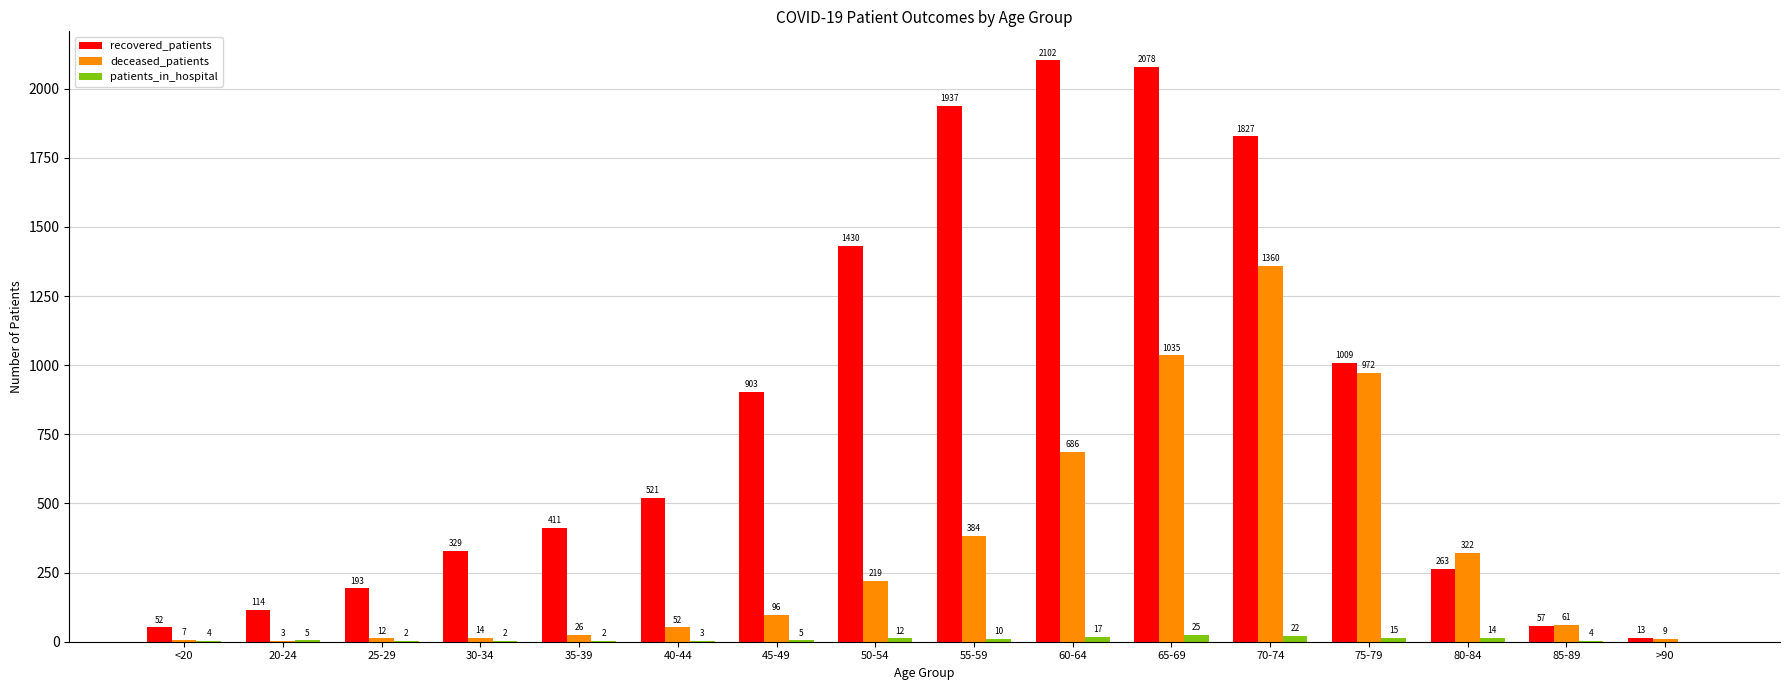

Which series has the largest total across all categories?

recovered_patients